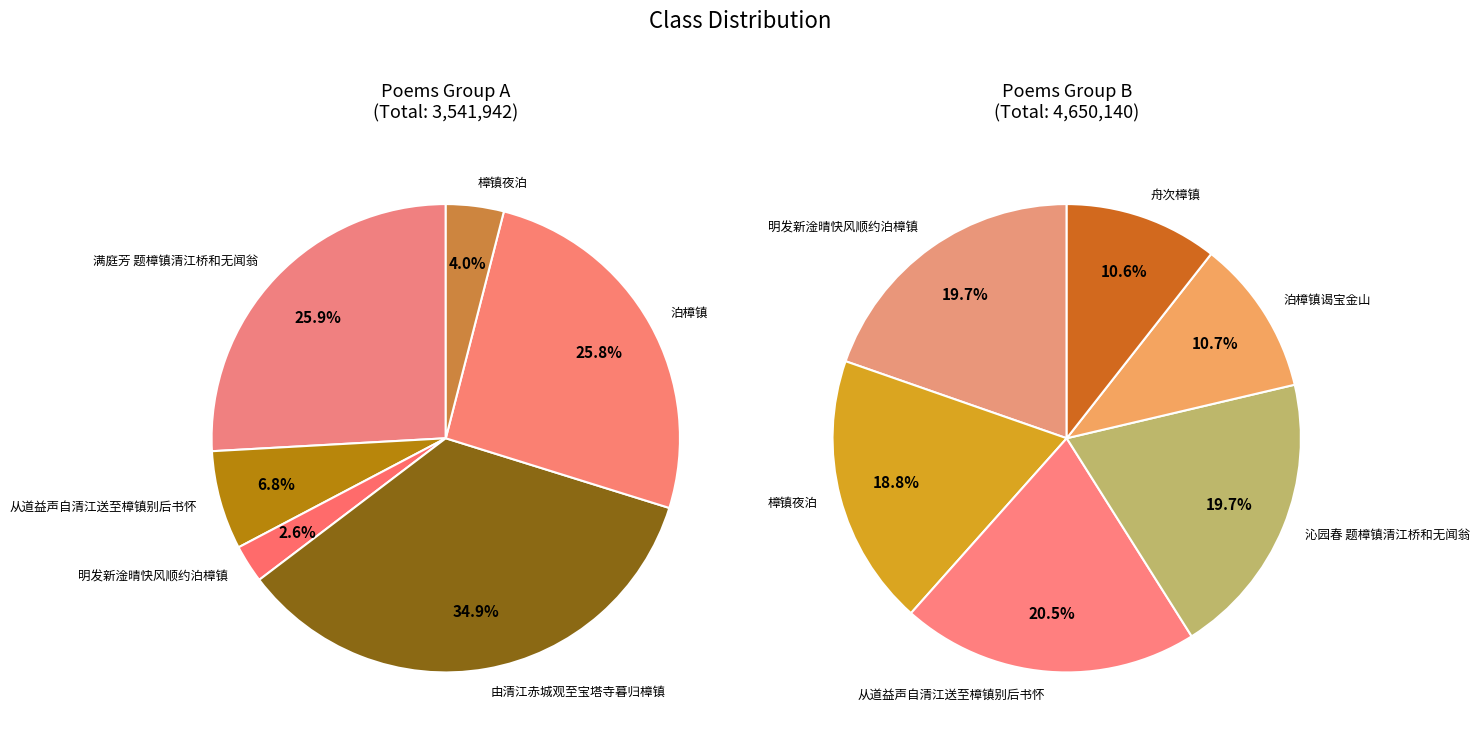

True or false: 樟镇夜泊 accounts for 20% of the total.

False